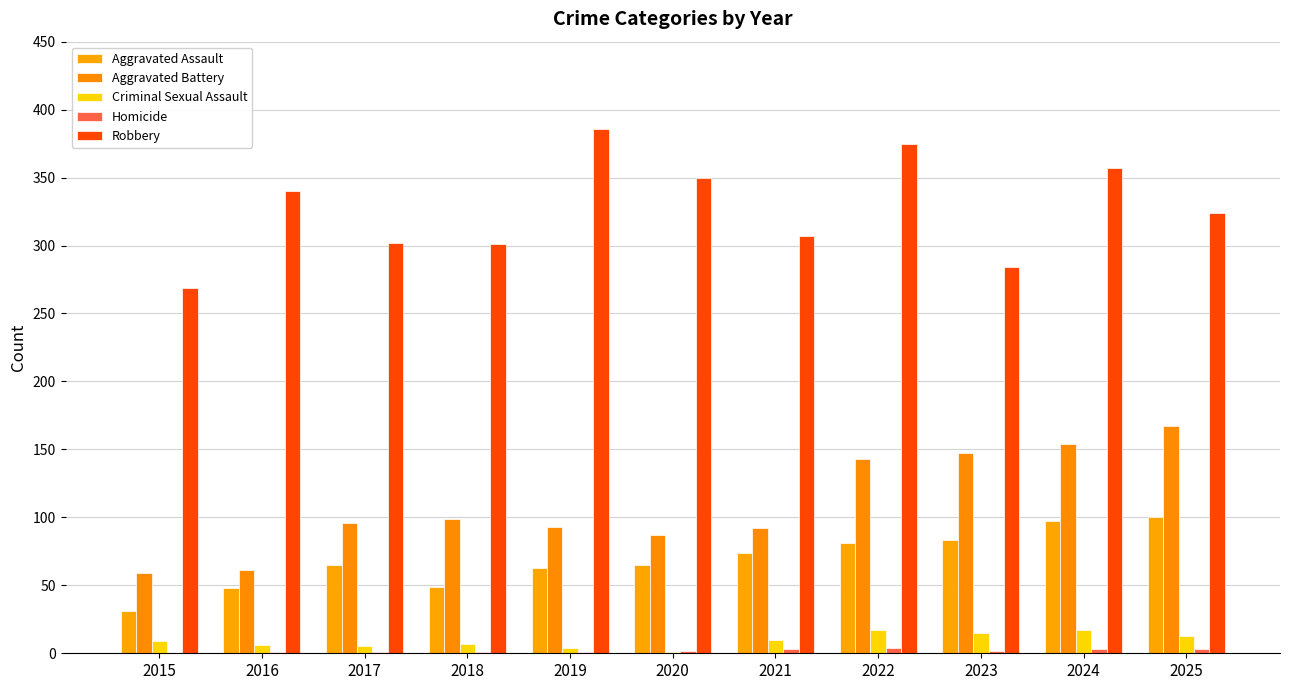

Reading right to left, extract all data points from this chart.

Aggravated Assault: 2025=100	2024=97	2023=83	2022=81	2021=74	2020=65	2019=63	2018=49	2017=65	2016=48	2015=31
Aggravated Battery: 2025=167	2024=154	2023=147	2022=143	2021=92	2020=87	2019=93	2018=99	2017=96	2016=61	2015=59
Criminal Sexual Assault: 2025=13	2024=17	2023=15	2022=17	2021=10	2020=1	2019=4	2018=7	2017=5	2016=6	2015=9
Homicide: 2025=3	2024=3	2023=2	2022=4	2021=3	2020=2	2019=1	2018=1	2017=1	2016=1	2015=0
Robbery: 2025=324	2024=357	2023=284	2022=375	2021=307	2020=350	2019=386	2018=301	2017=302	2016=340	2015=269